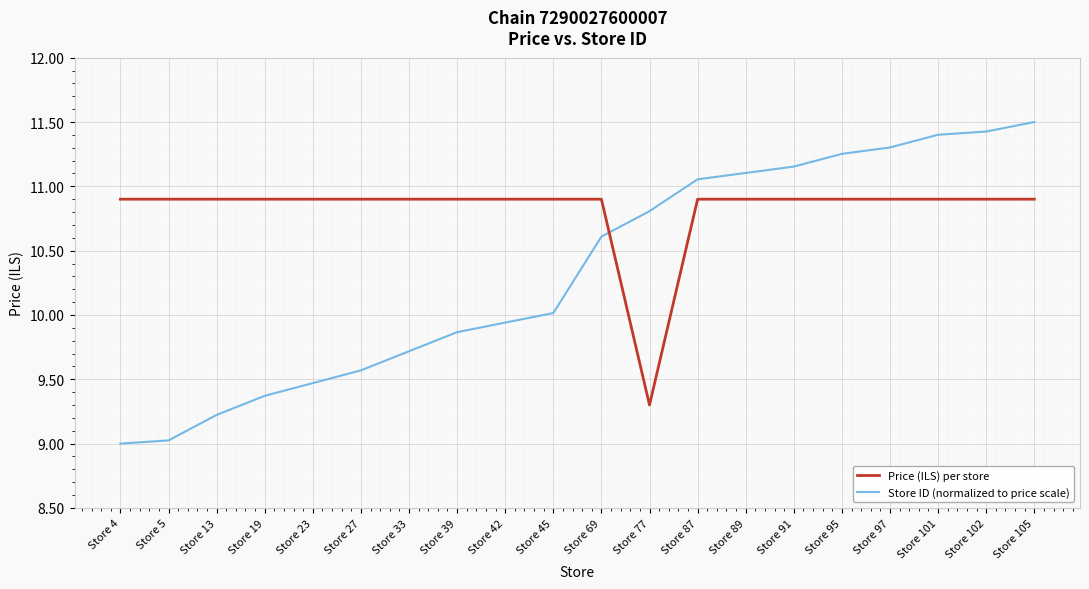

What is the total value across all series at Store 13?

20.1